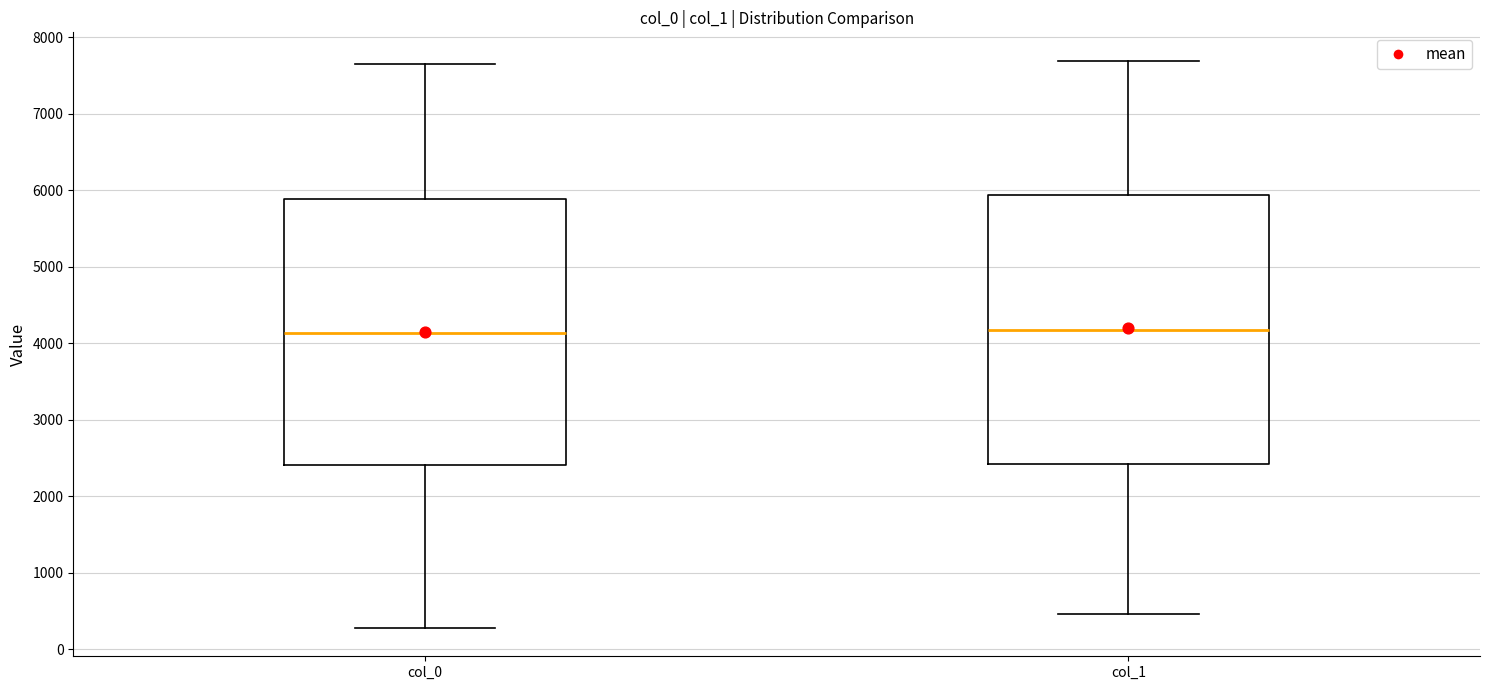

Reading left to right, transcribe this box plot: for each box, give where its median line is, the range the box spans, and where its two whiskers end, as read against the y-axis. The values are not printed on the chart, so give them approximately, as read against the axis.

col_0: median 4100, box 2400 to 5900, whiskers 300 to 7700
col_1: median 4200, box 2400 to 5900, whiskers 500 to 7700